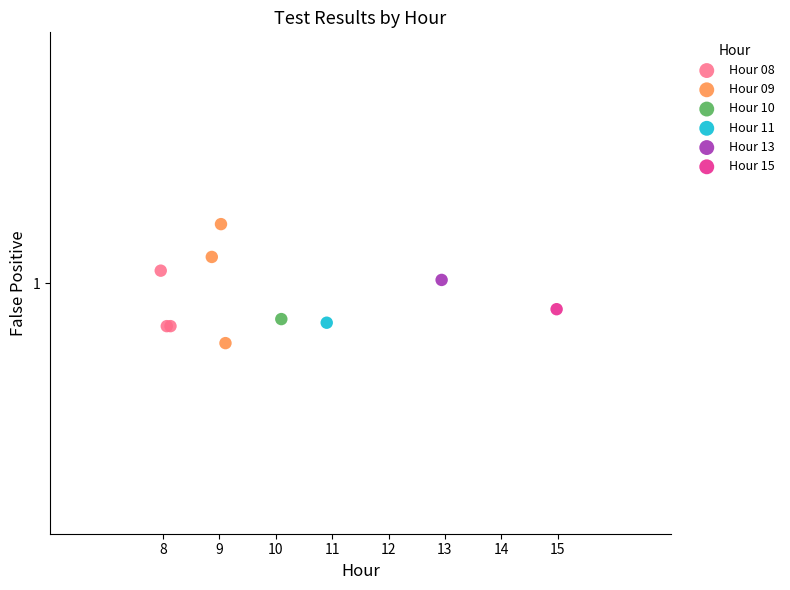

Which series contains the highest Y value?

Hour 09